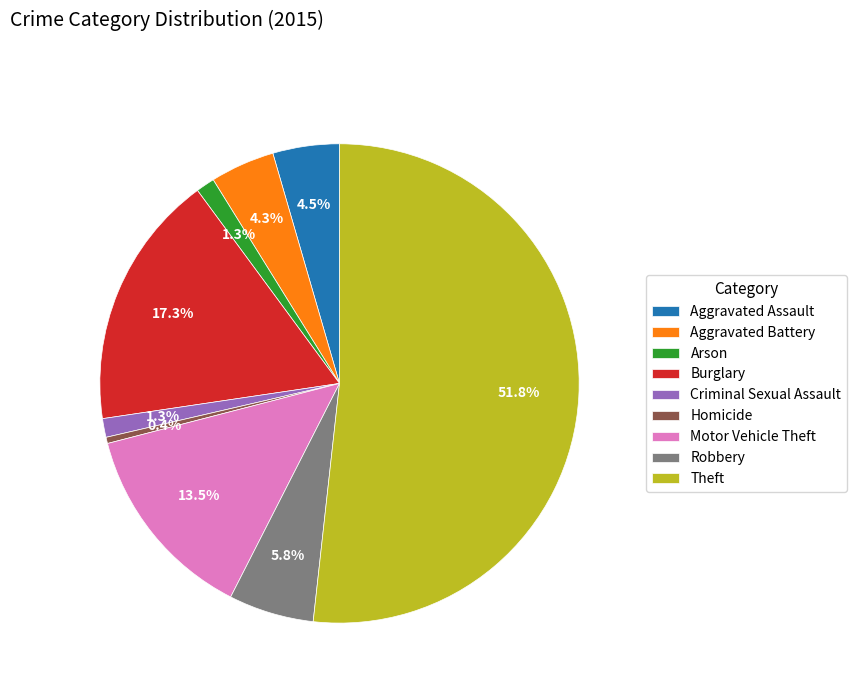

Which category has the smallest portion of the pie?

Homicide